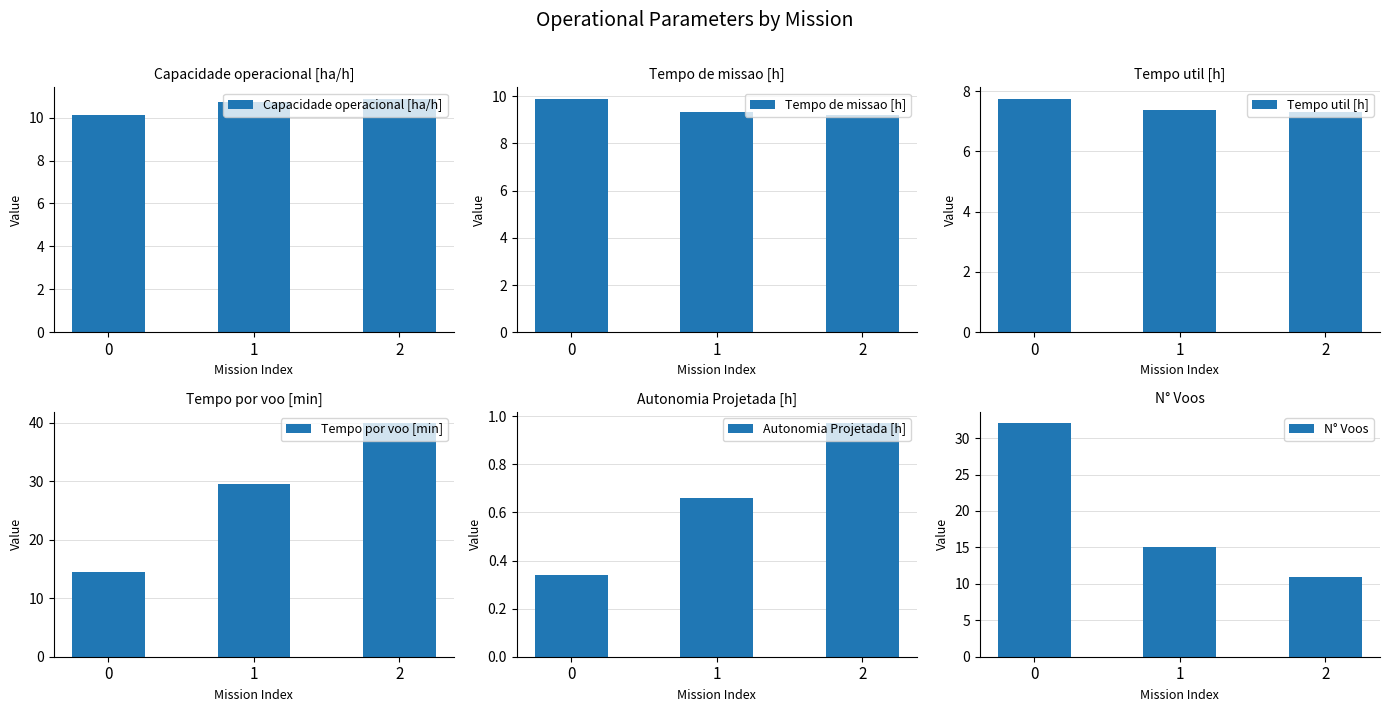

At which category does the chart reach its peak across all series?

2